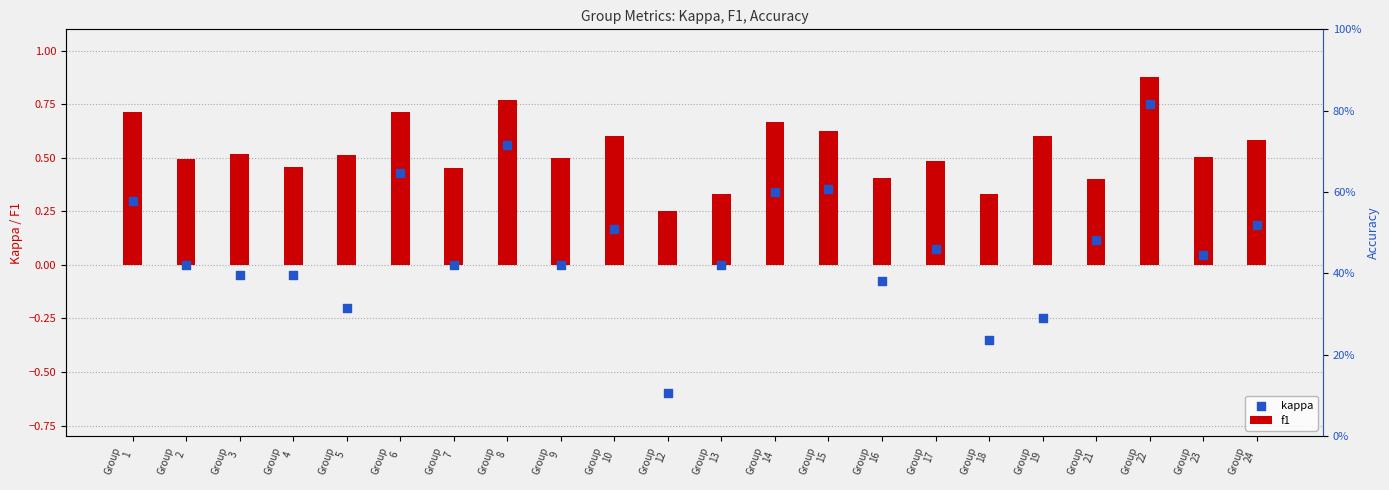

What are all the series names shown in the legend?

f1, kappa